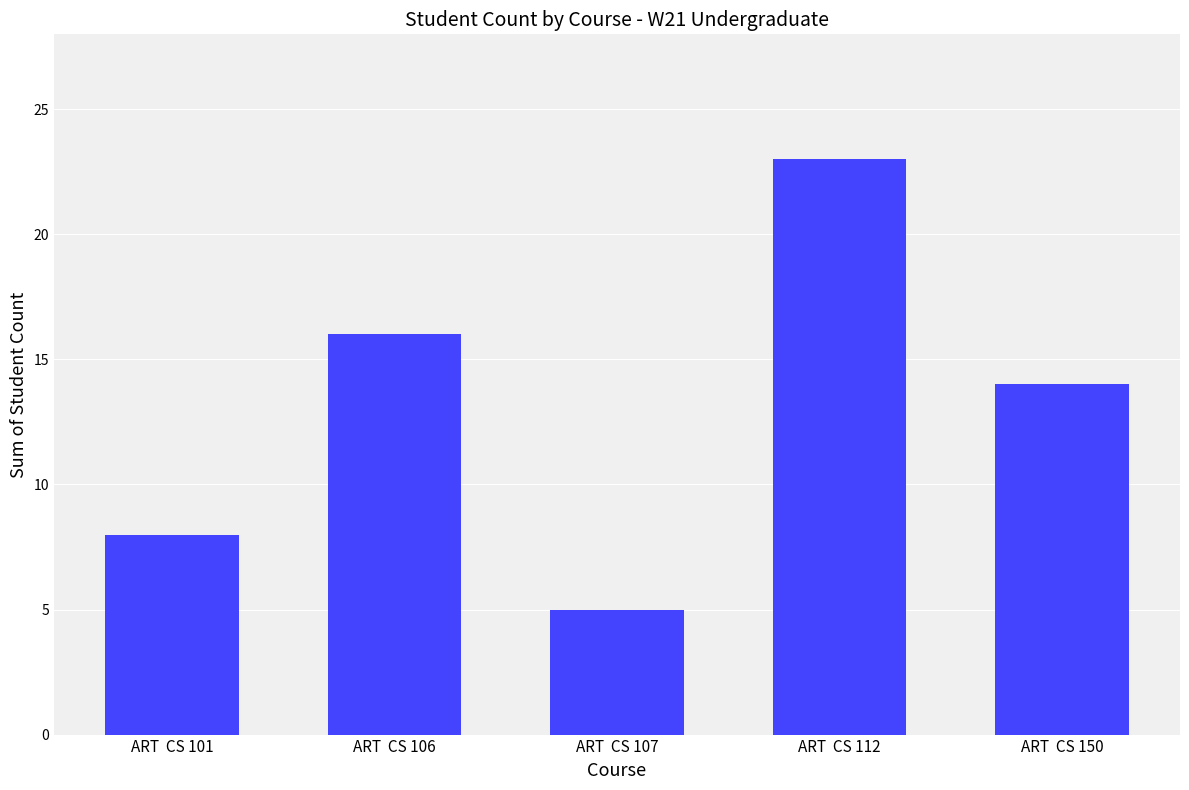

What is the value of the 4th bar from the left?

23